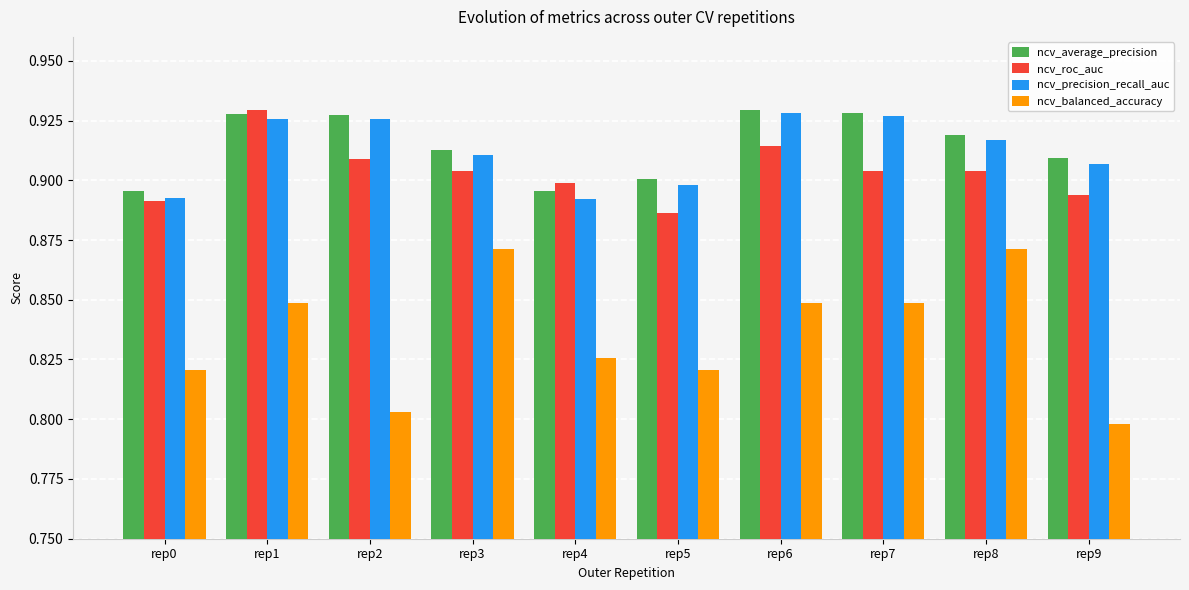

The value of ncv_balanced_accuracy at rep1 is 0.8. True or false?

True